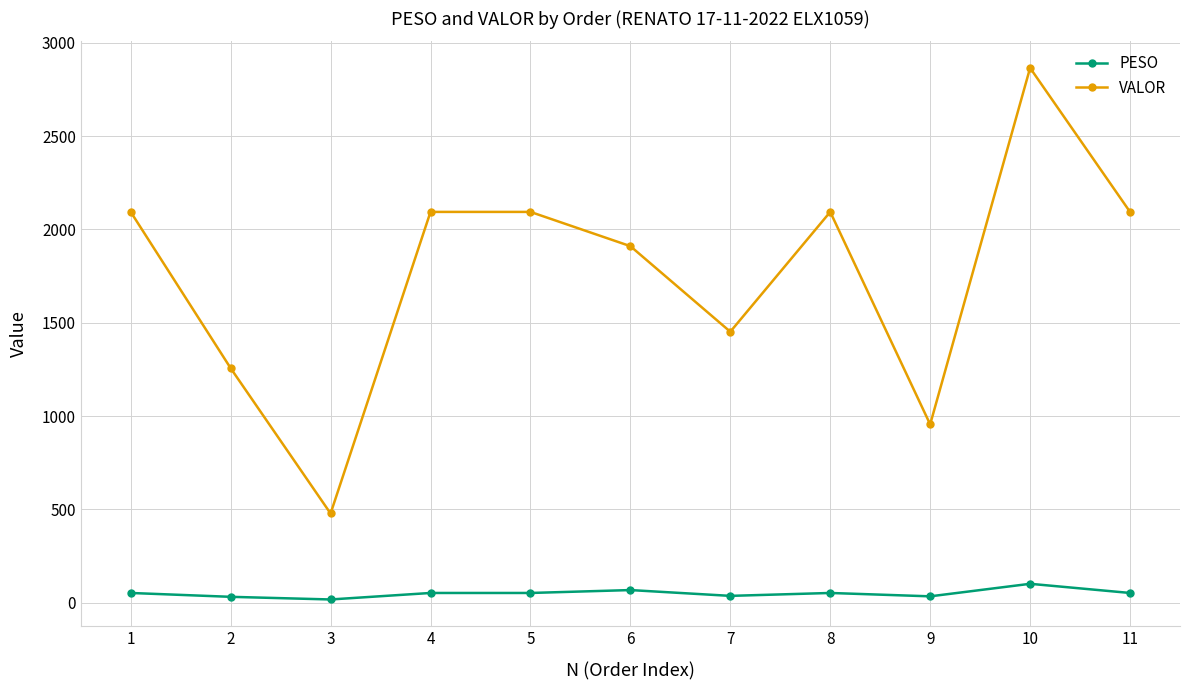

List the series in order of their overall mean, lowest first.

PESO, VALOR